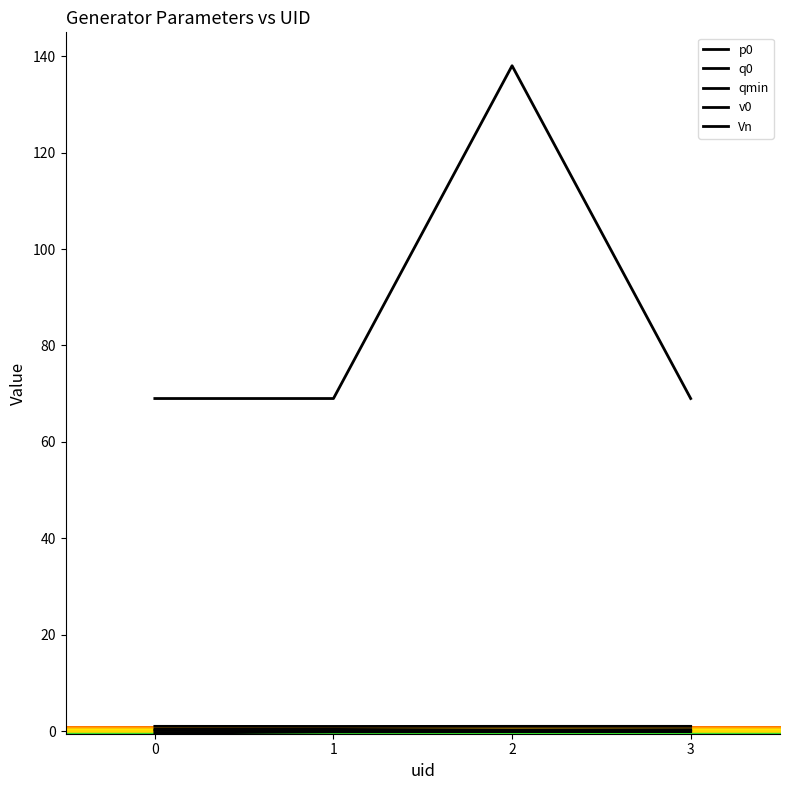

How many lines are shown in the chart?

5